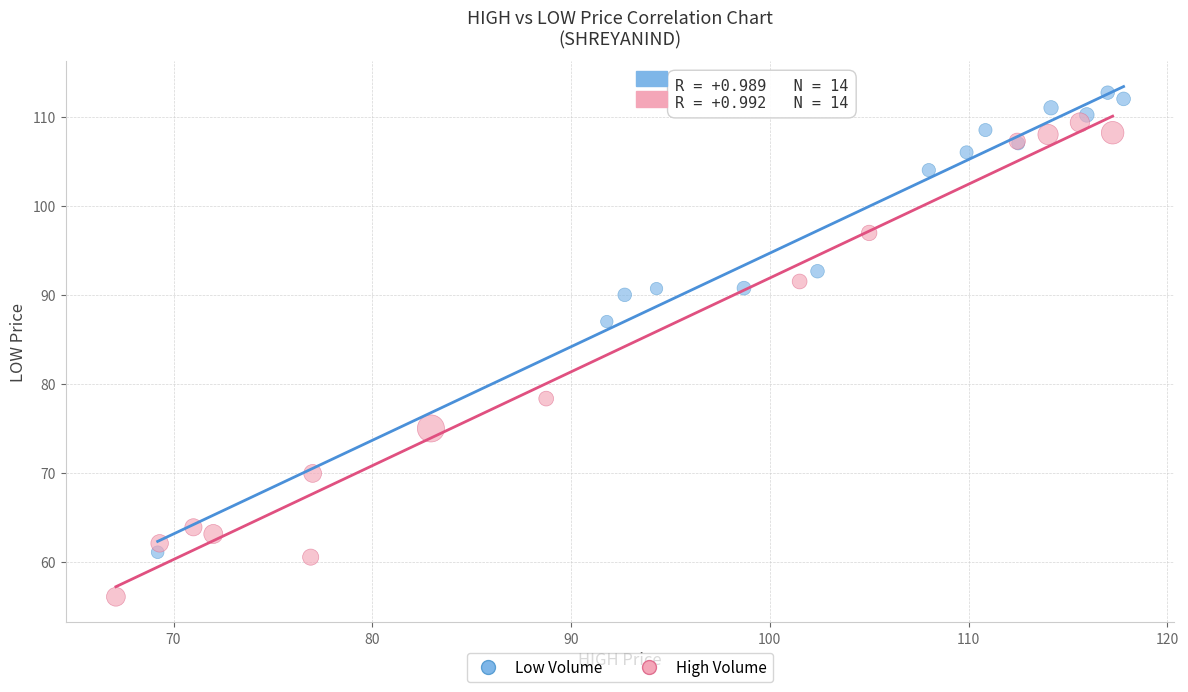

Which series has the largest Y range (max minus min)?

High Volume